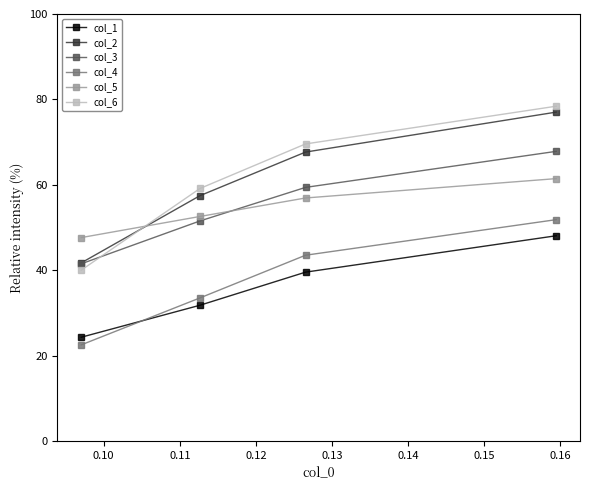

True or false: col_4 and col_2 cross at least once.

False